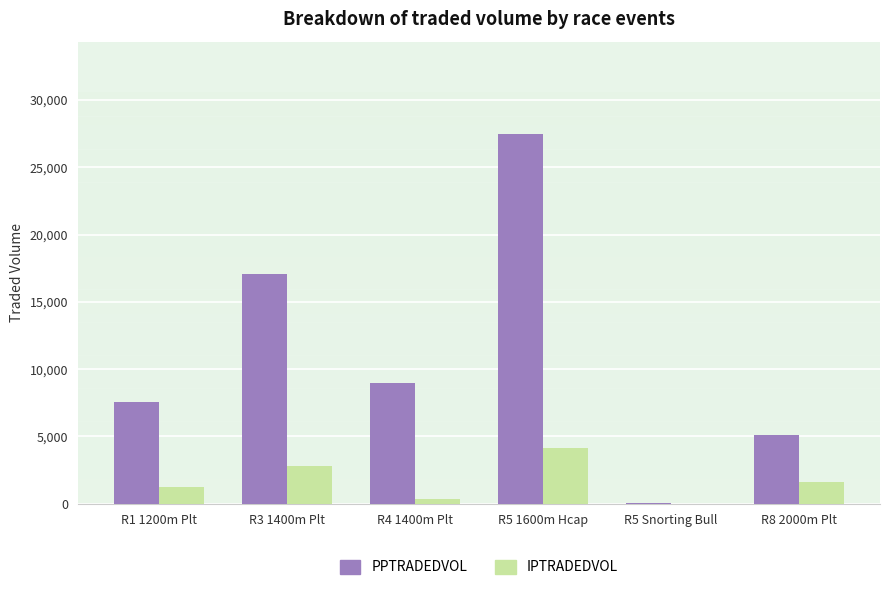

What are all the series names shown in the legend?

PPTRADEDVOL, IPTRADEDVOL